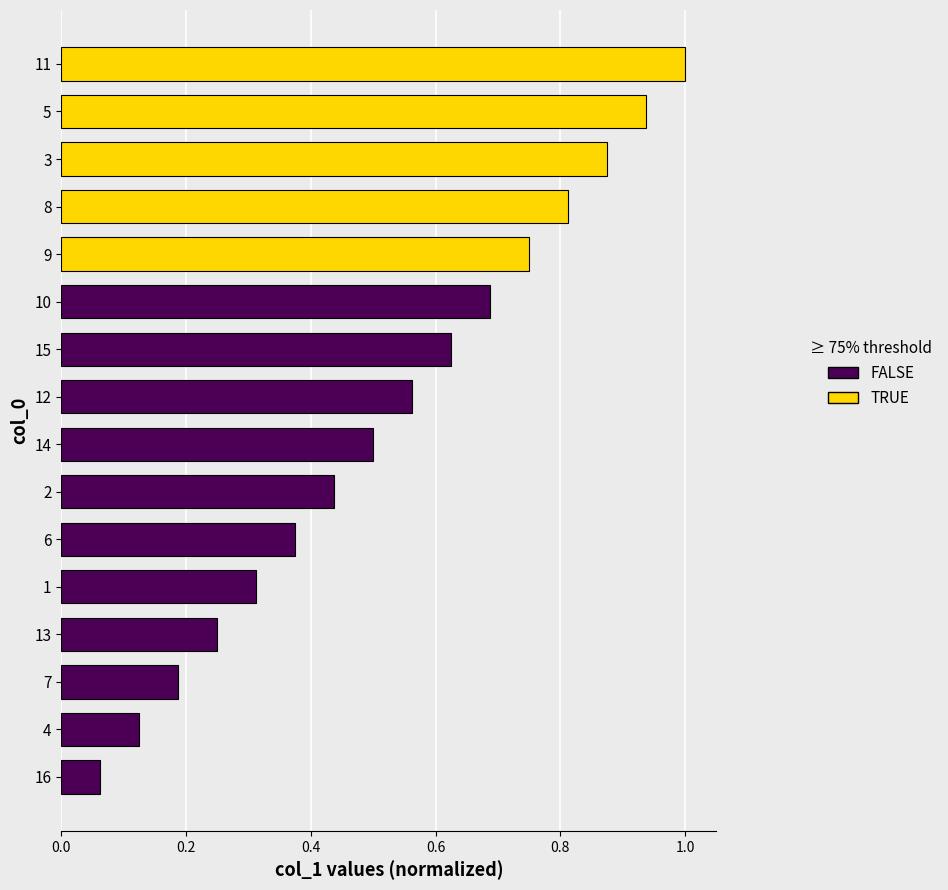

What is the sum of all values?

8.5